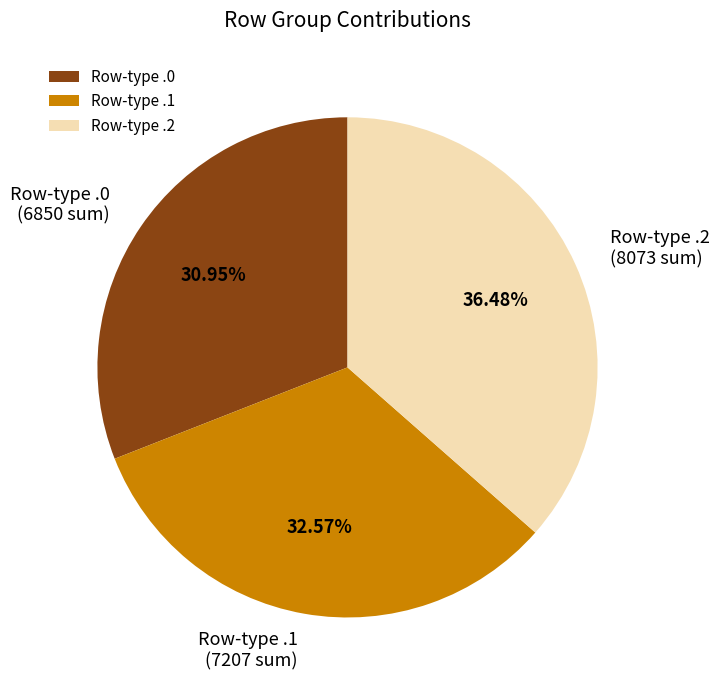

Count the number of slices in the pie.

3